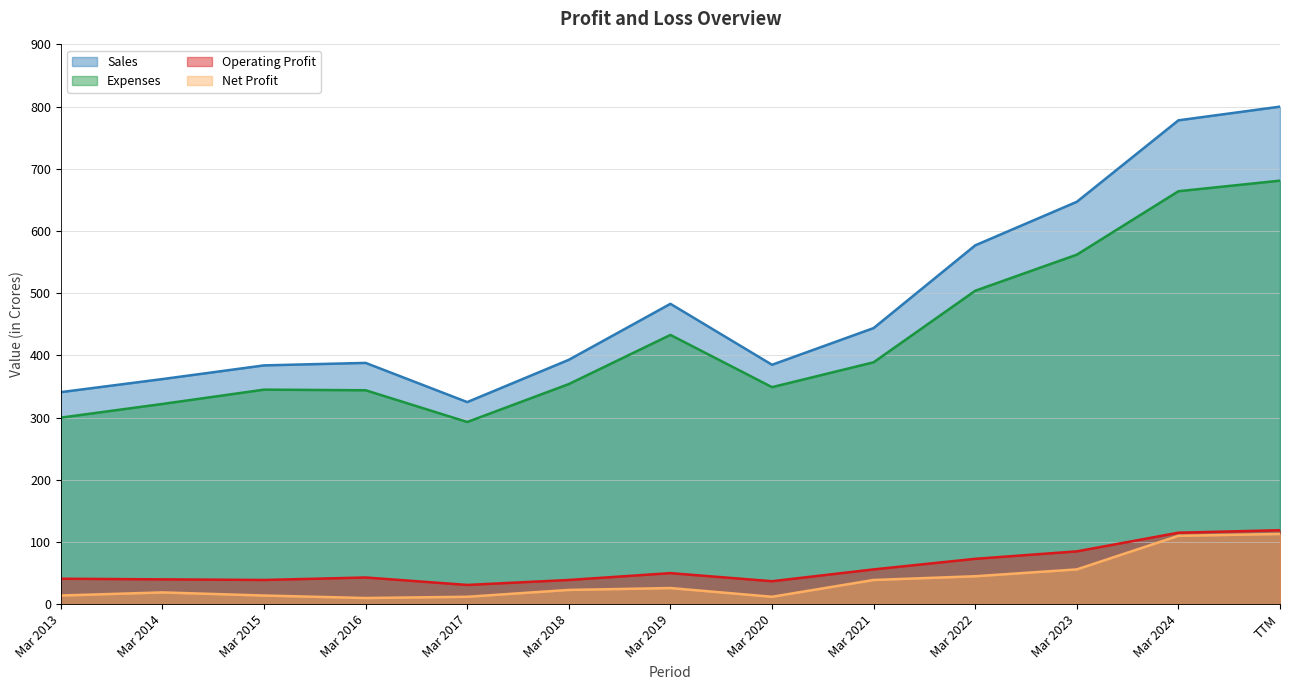

Does the chart display data point markers on the line(s)?

No